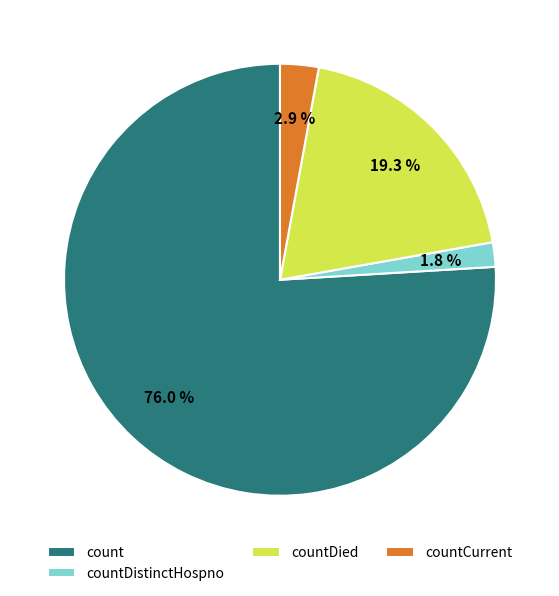

Which category has the smallest portion of the pie?

countDistinctHospno